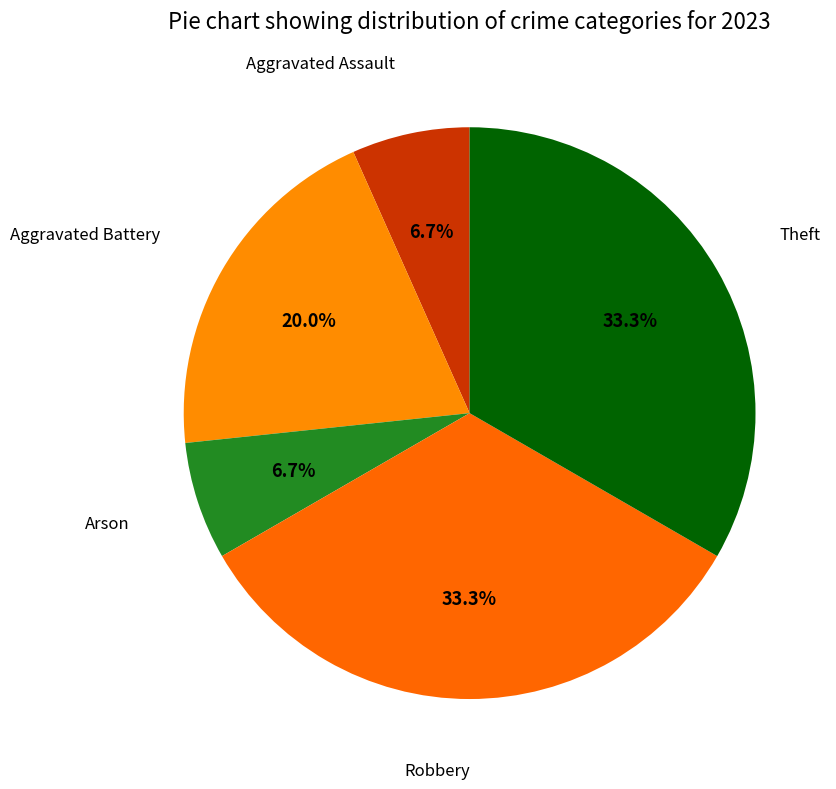

Count the number of slices in the pie.

5